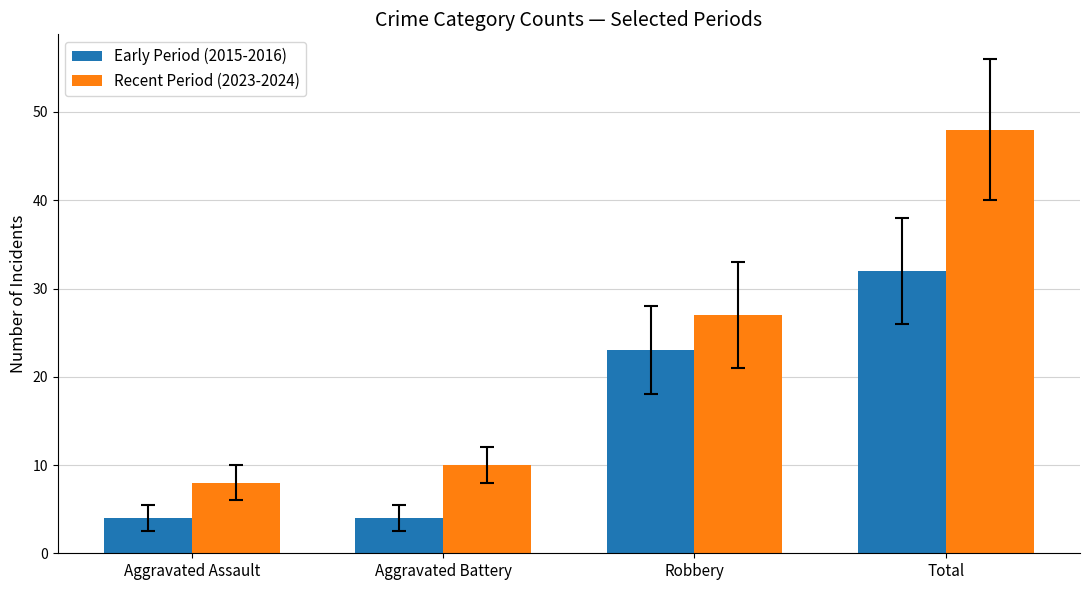

Reading right to left, list all the values displayed in this chart.

Early Period (2015-2016): 32	23	4	4
Recent Period (2023-2024): 48	27	10	8